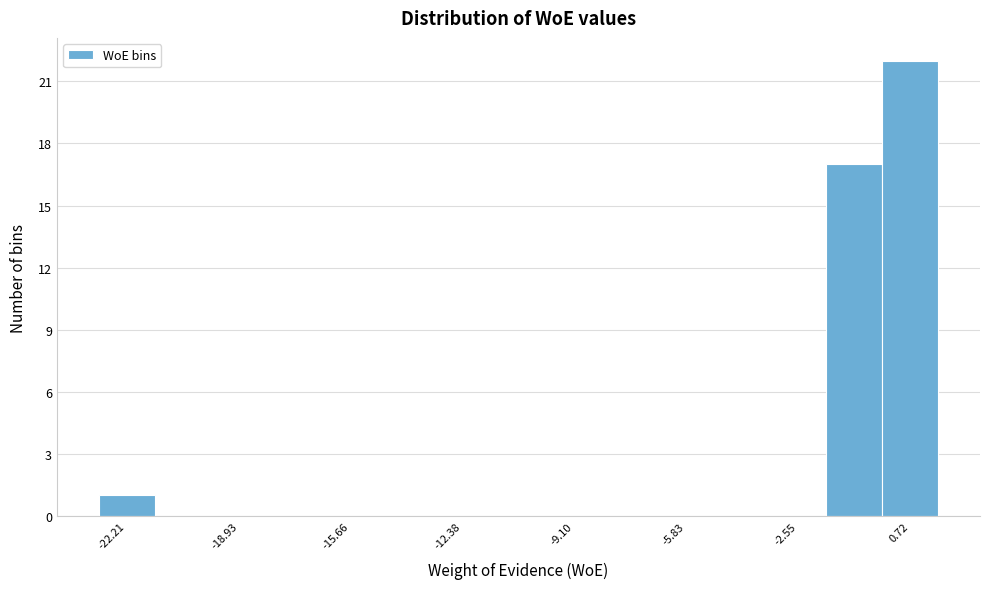

Around what value on the x-axis is the tallest bar? Give the approximate position of its centre, as read against the axis.

0.5